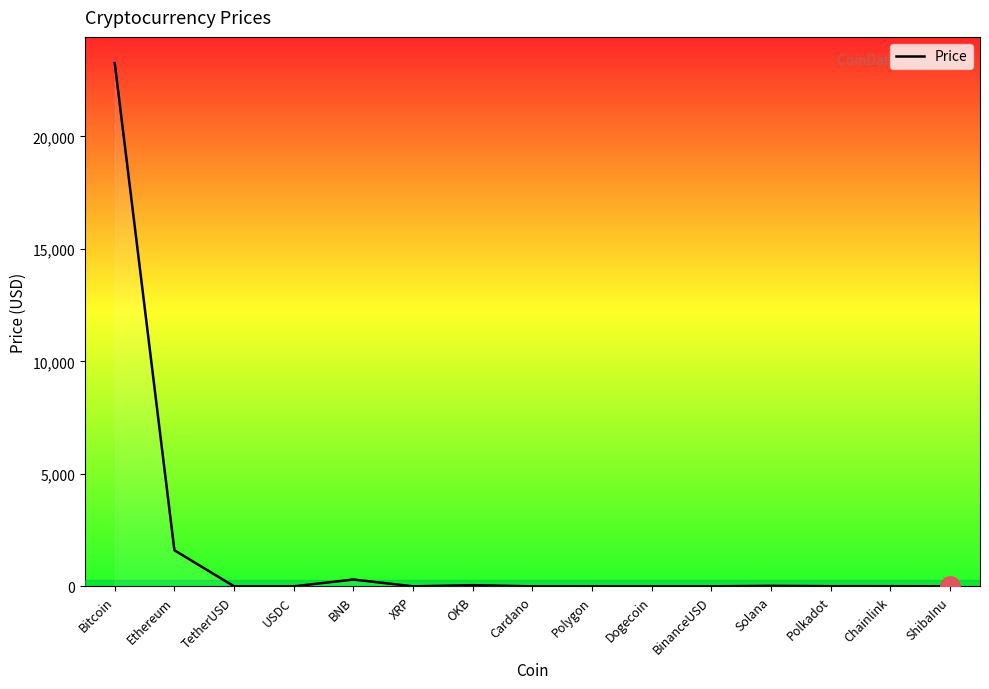

Which label corresponds to the largest value in the chart?

Bitcoin